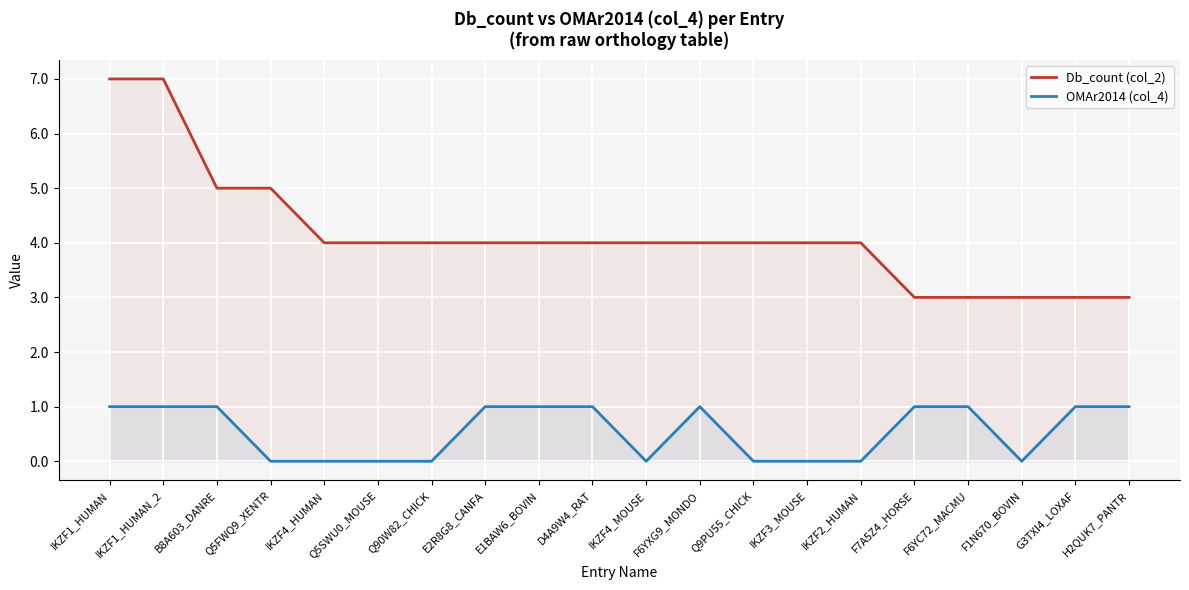

Is the value of Db_count (col_2) at IKZF4_HUMAN greater than the value of OMAr2014 (col_4) at D4A9W4_RAT?

Yes